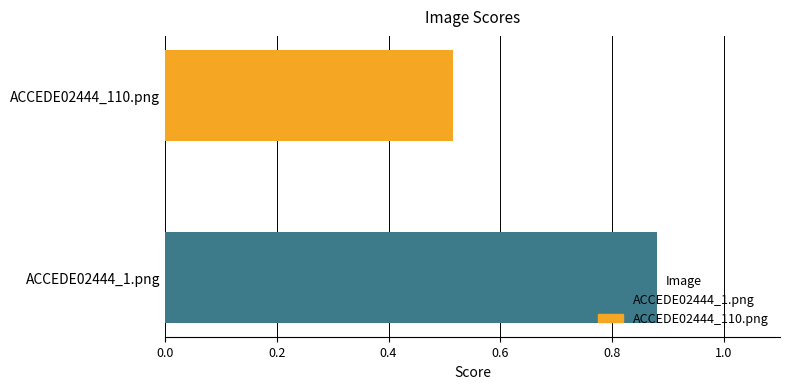

Are the bars grouped side by side (vs. stacked)?

No